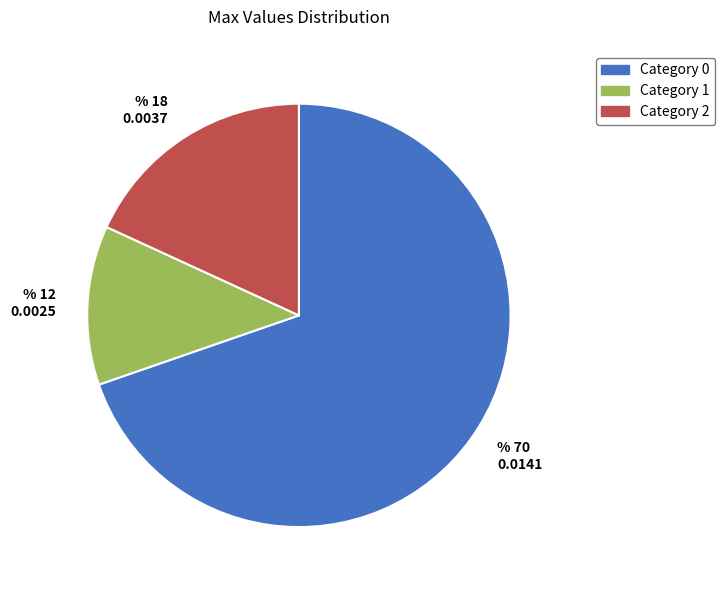

Is there a majority slice in this chart?

Yes